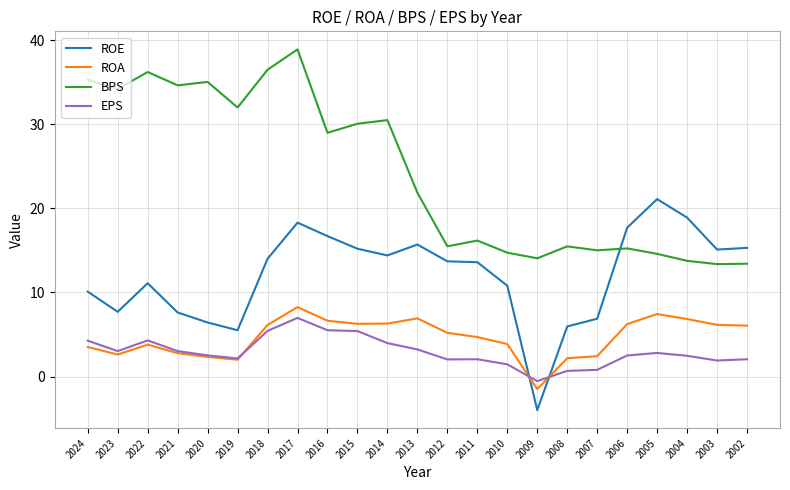

What is the greatest value displayed?

38.9